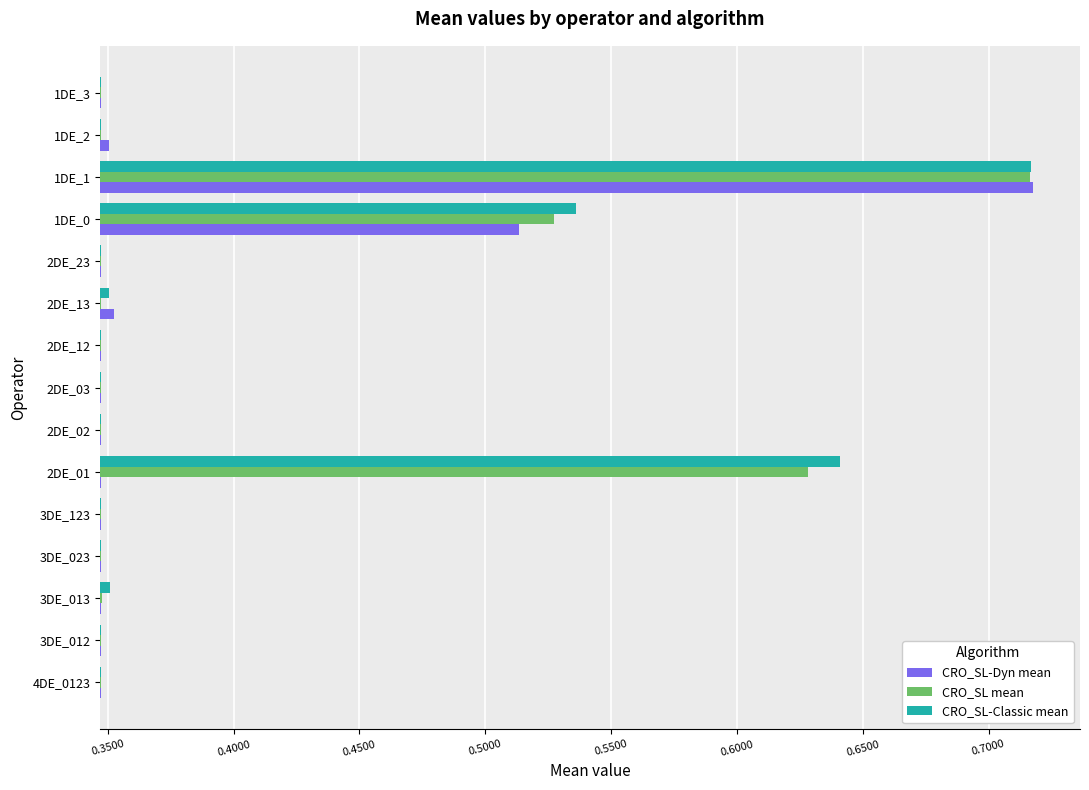

Are the bars grouped side by side (vs. stacked)?

Yes